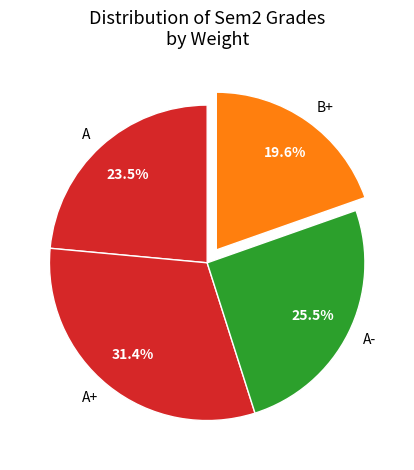

To the nearest percent, what is the difference between the A and A+ slice percentages?

8%